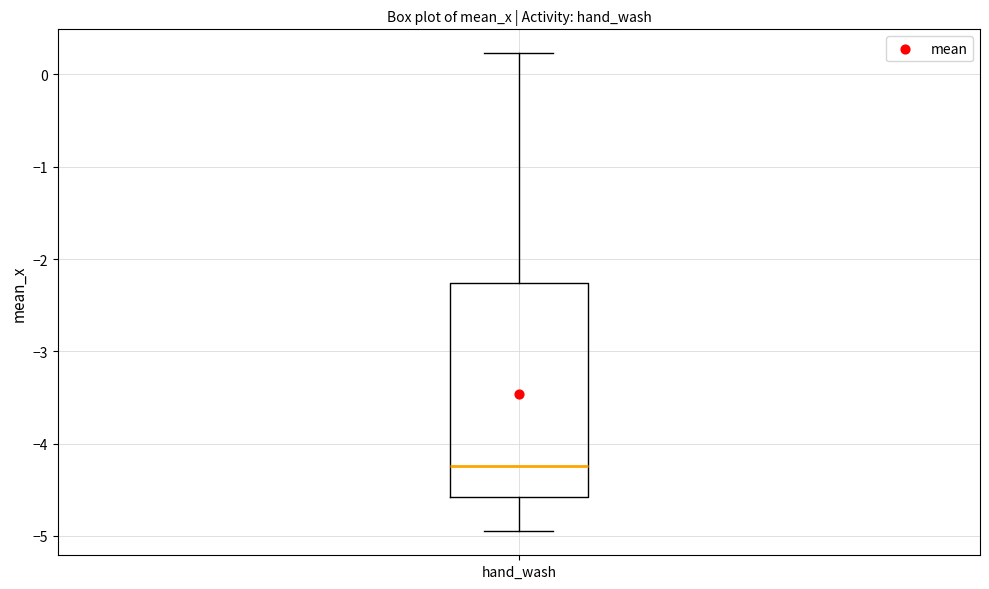

Where does the lower whisker of the box for hand_wash end on the y-axis? The values are not printed on the chart, so give them approximately, as read against the axis.

-5.0